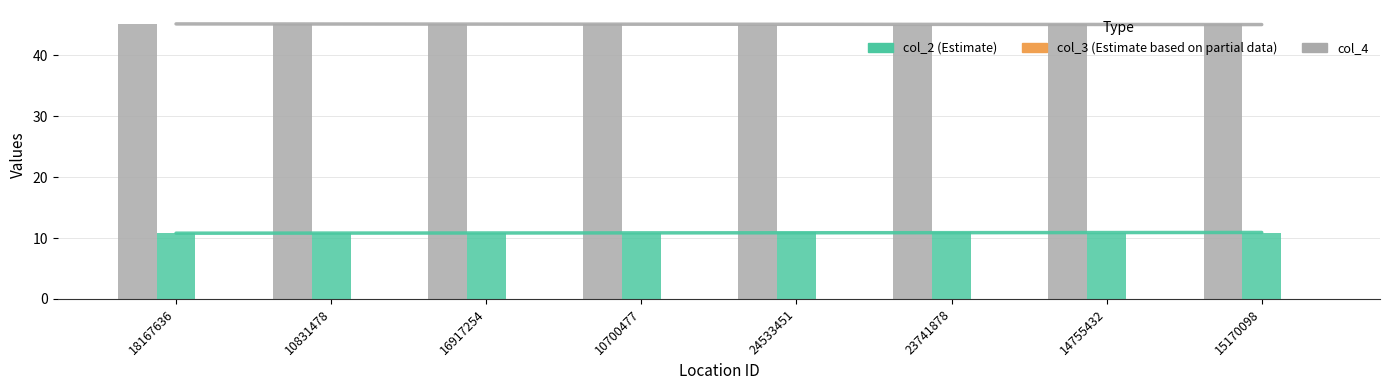

True or false: col_2 has a value of 60.5 at 10831478.

False